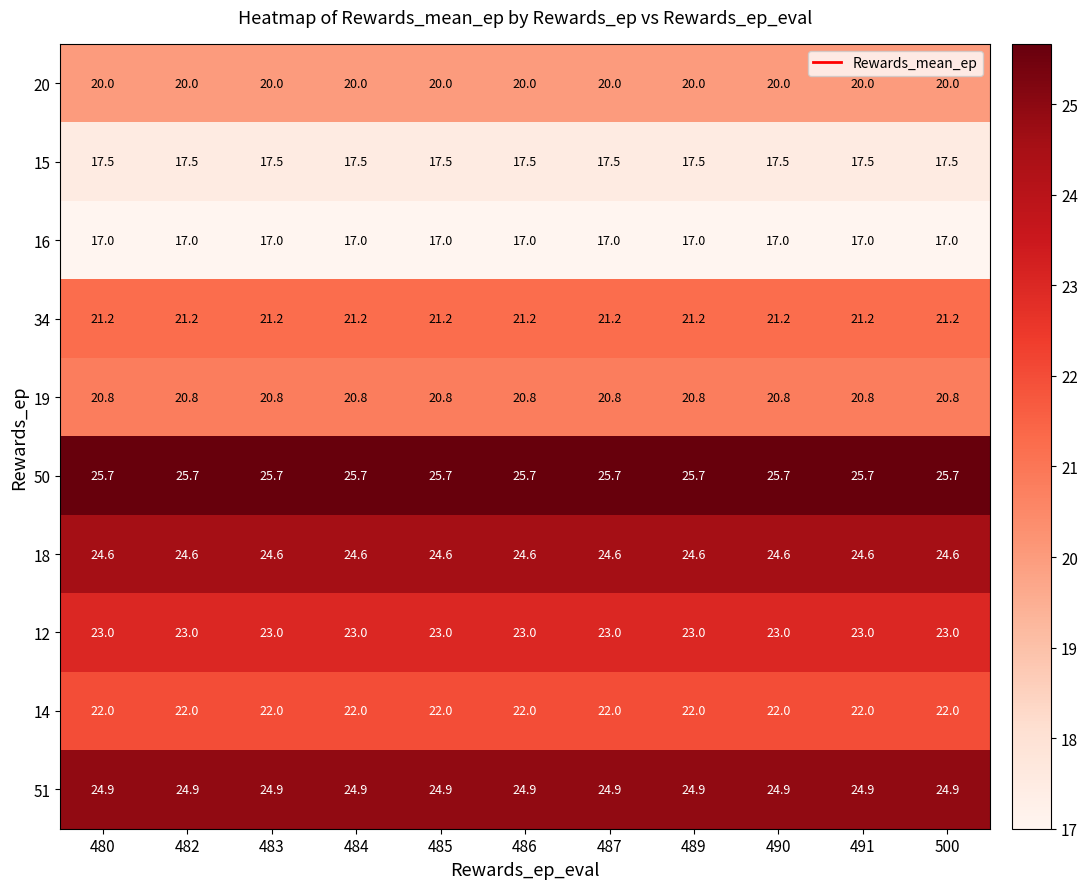

What is the lowest value of the 12 series?

23.0